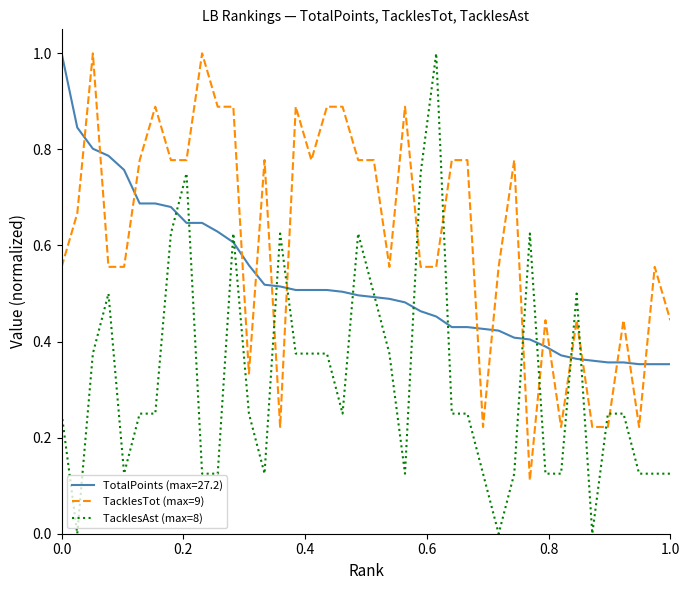

What is the highest value of the TacklesAst (max=8) series?

1.0